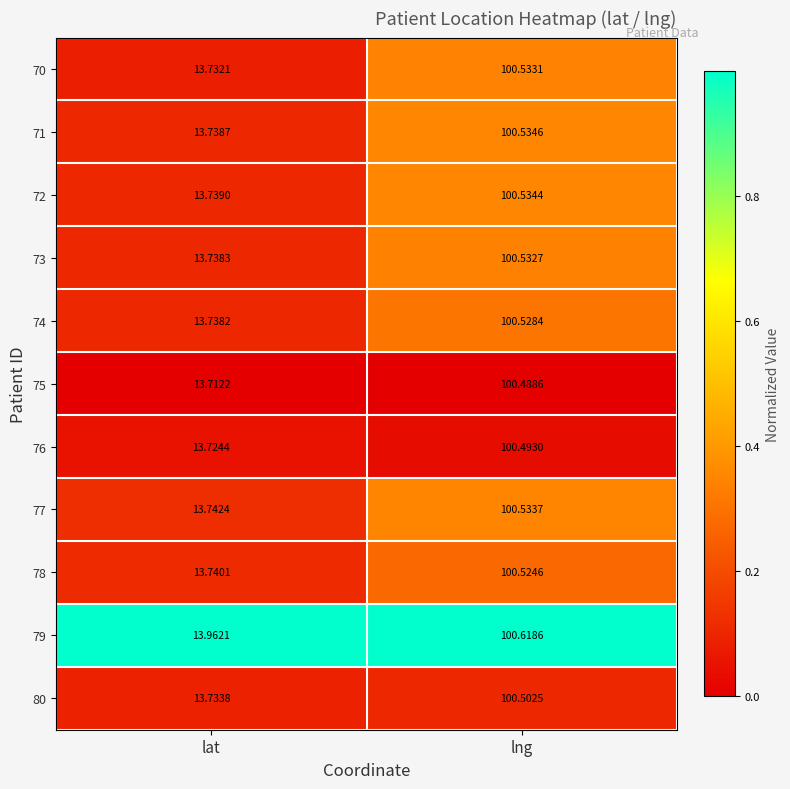

At which category is the sum across all series the highest?

lng